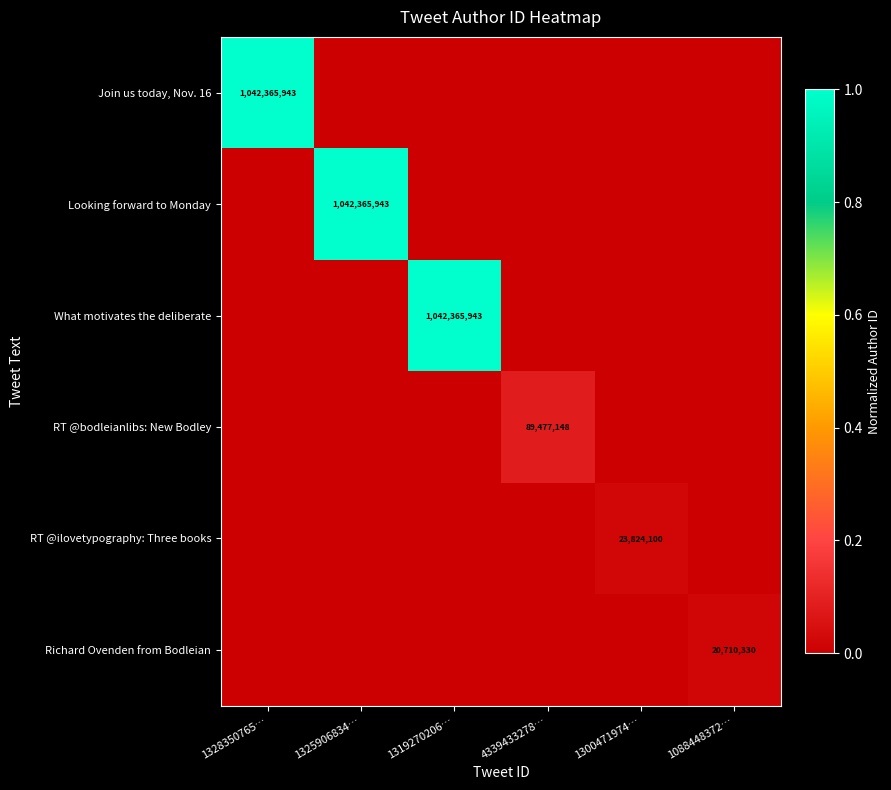

Which label corresponds to the smallest value in the chart?

1325906834…